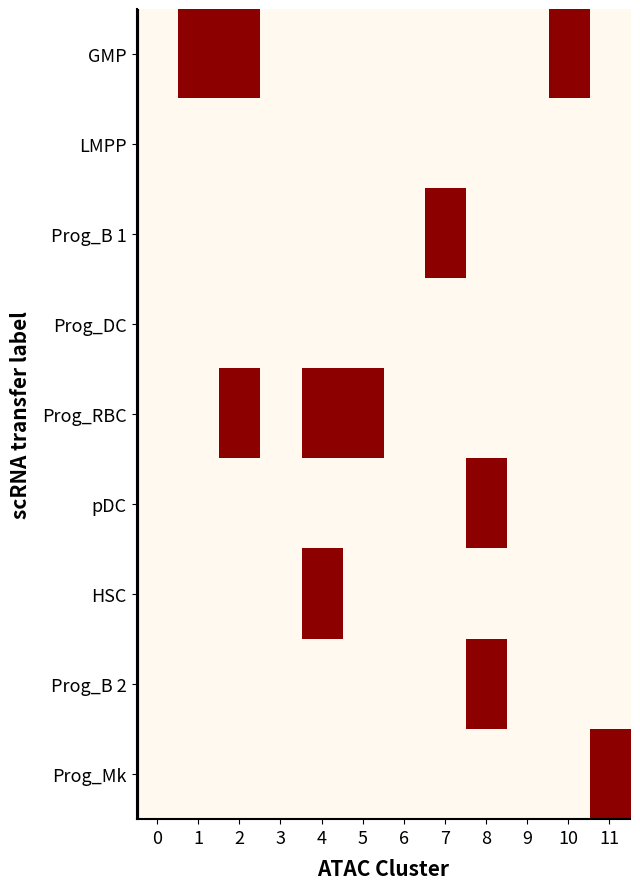

Is the value of HSC at 8 greater than the value of Prog_B 2 at 9?

No